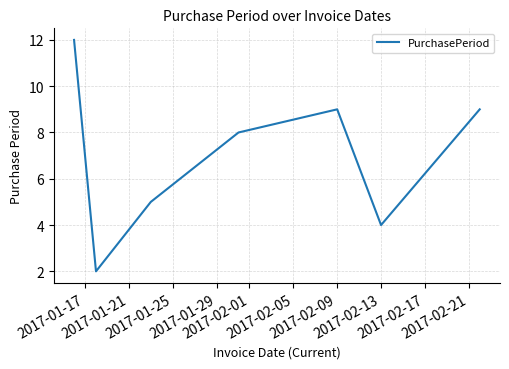

What is the maximum value shown in the chart?

12